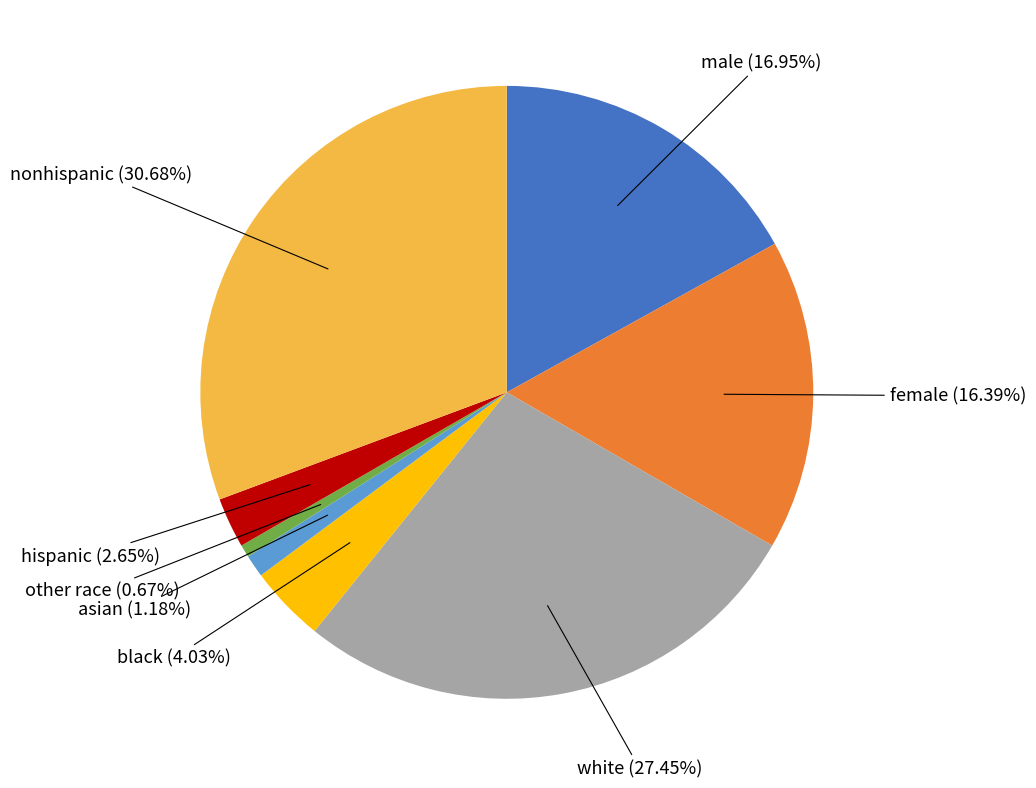

What percentage is the nonhispanic slice, to the nearest percent?

31%